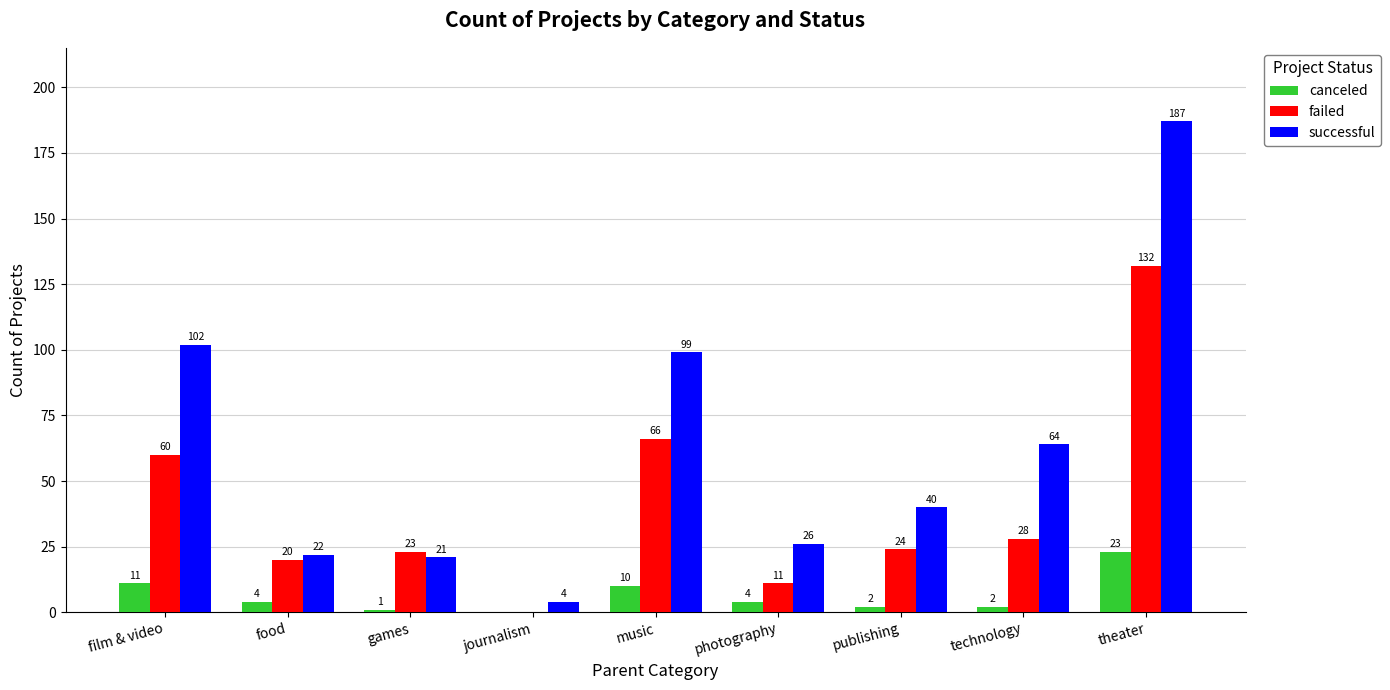

Between film & video and theater, which series saw the biggest shift?

successful